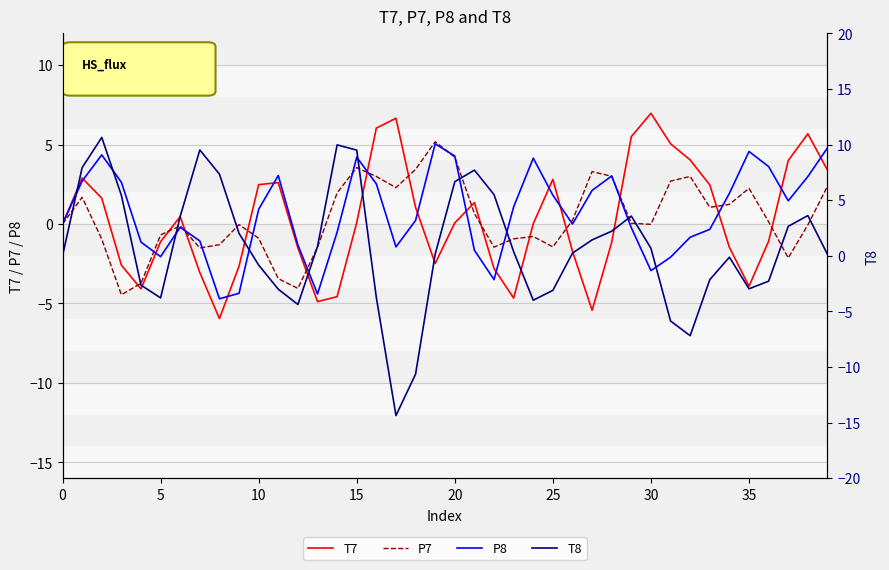

At 38, list the series in order from largest to smallest.

T7, T8, P8, P7